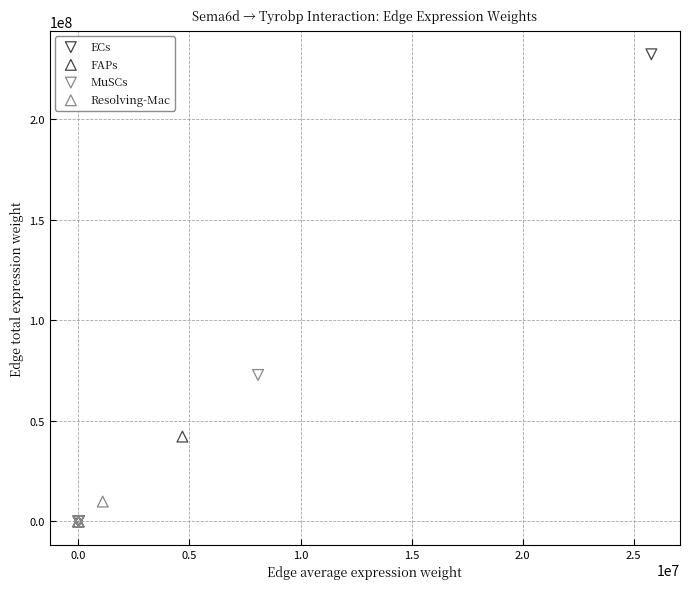

What are all the series names shown in the legend?

ECs, FAPs, MuSCs, Resolving-Mac